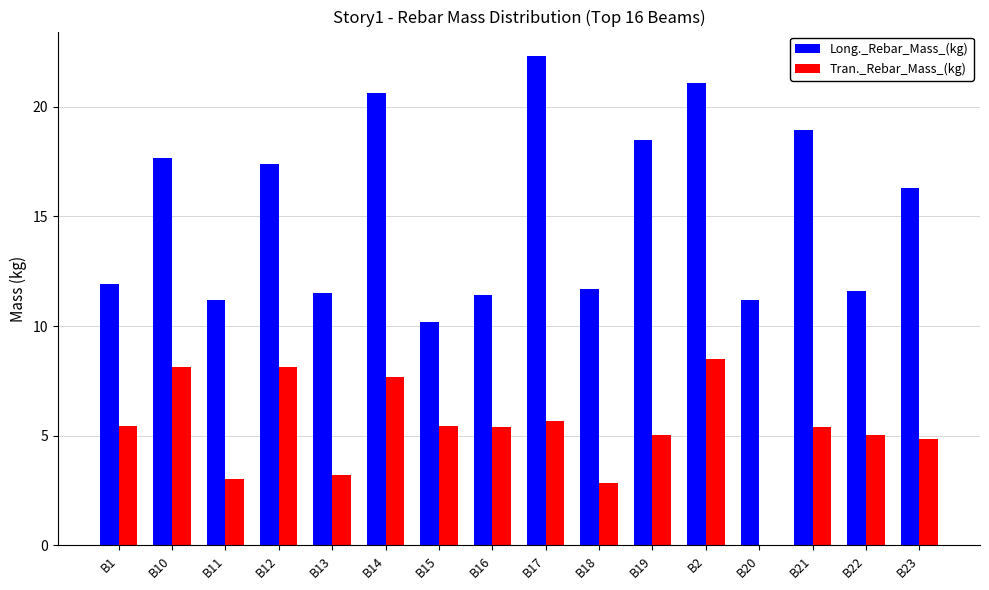

At which label does Long._Rebar_Mass_(kg) first exceed 16?

B10